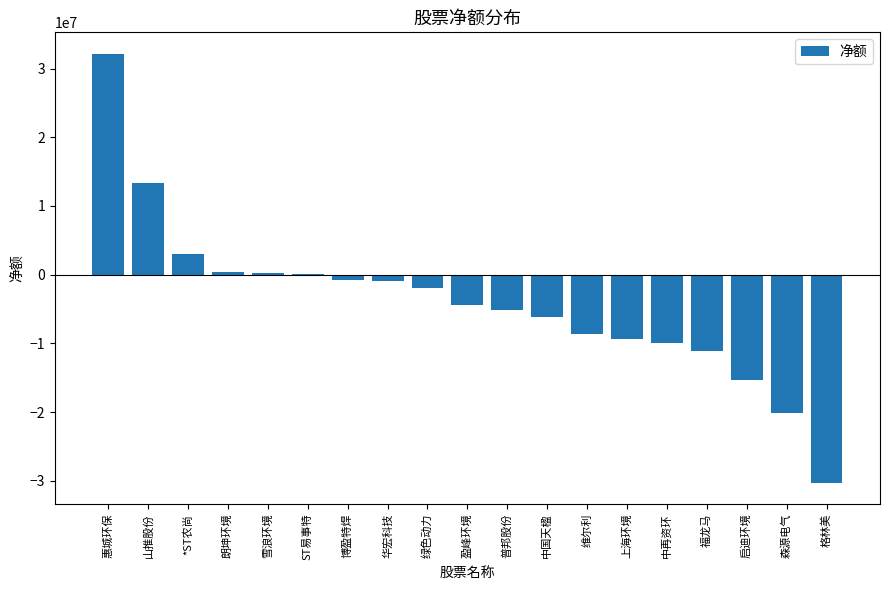

Count the number of categories in the chart.

19